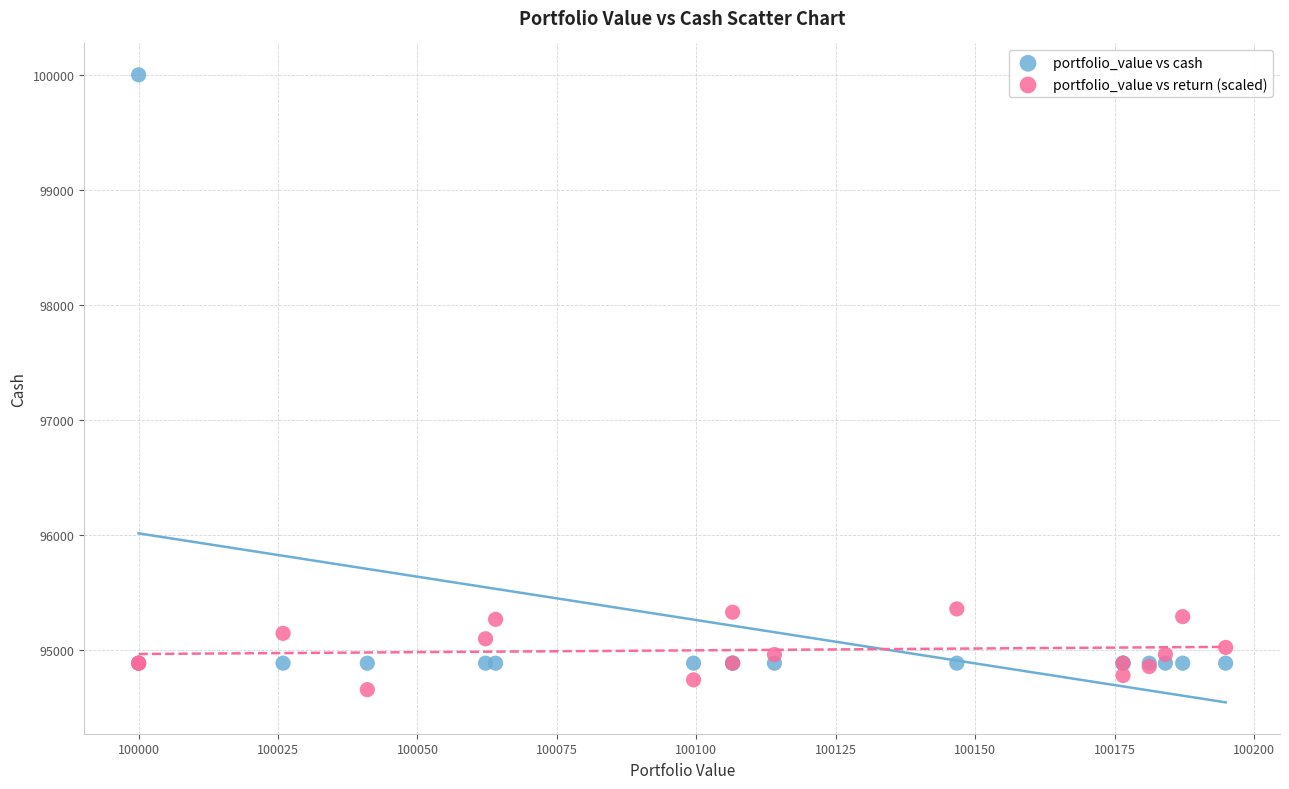

What are all the series names shown in the legend?

portfolio_value vs cash, portfolio_value vs return (scaled)